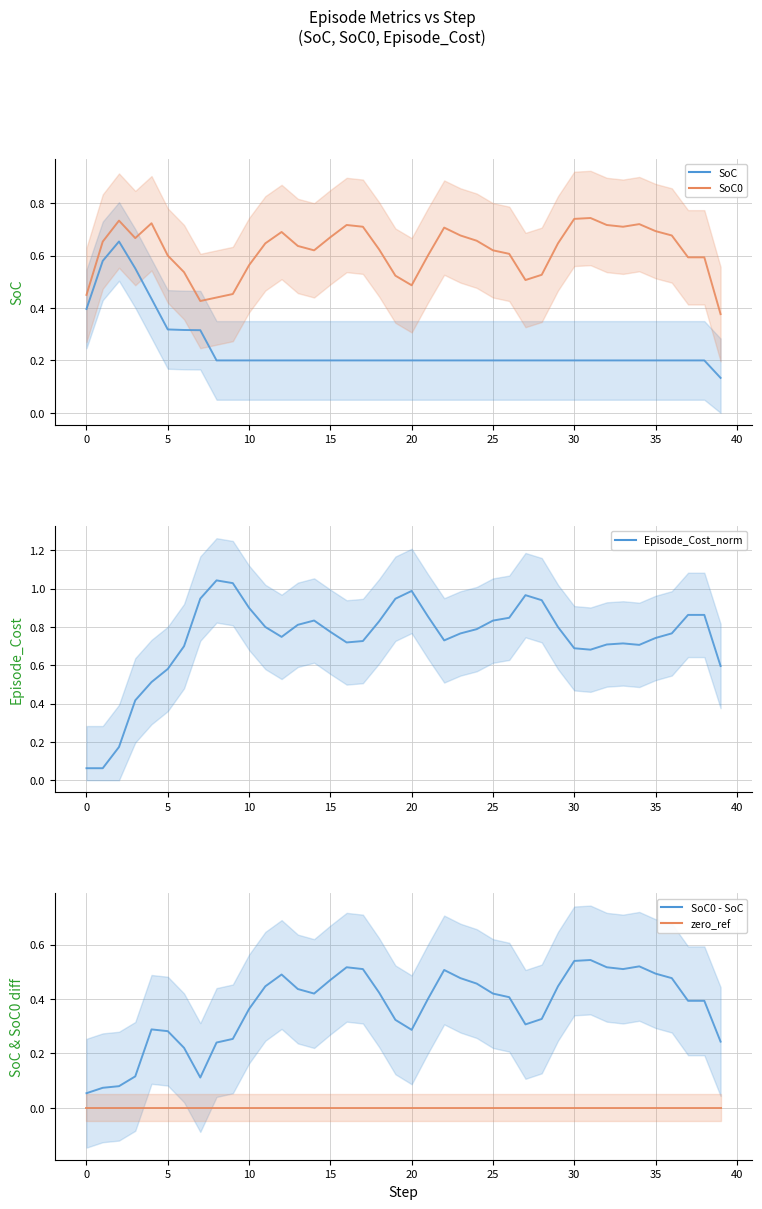

Rank the series at 12 from lowest to highest value.

zero_ref_line, SoC_line, SoC0 - SoC_line, SoC0_line, Episode_Cost_norm_line